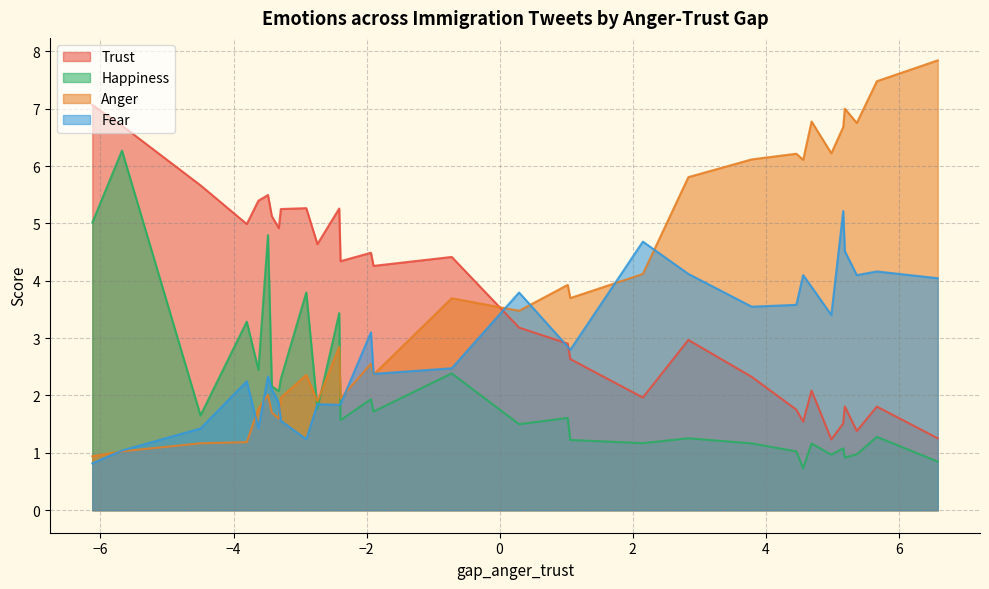

Which series has the largest range (max minus min)?

Anger